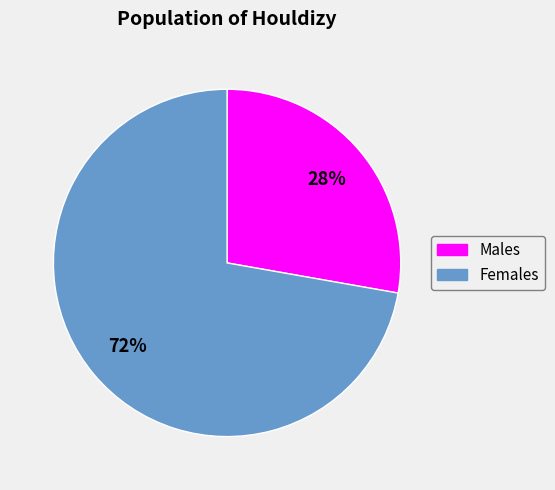

How many segments does this pie chart have?

2